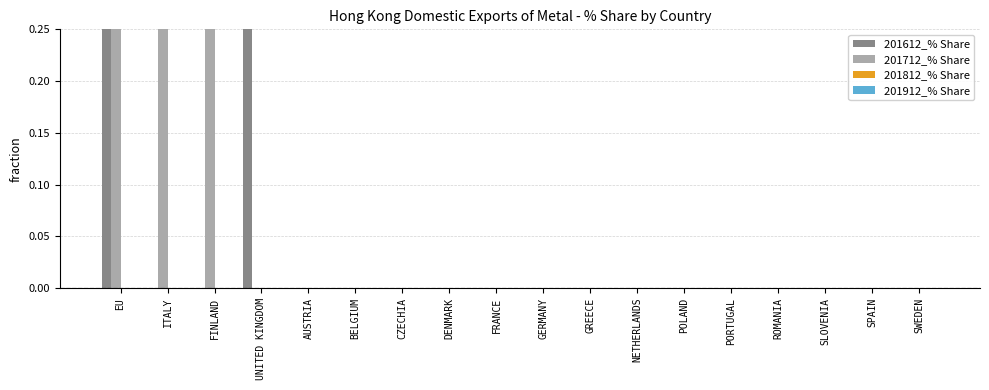

Is it true that 201912_% Share equals 0.0 at CZECHIA?

True